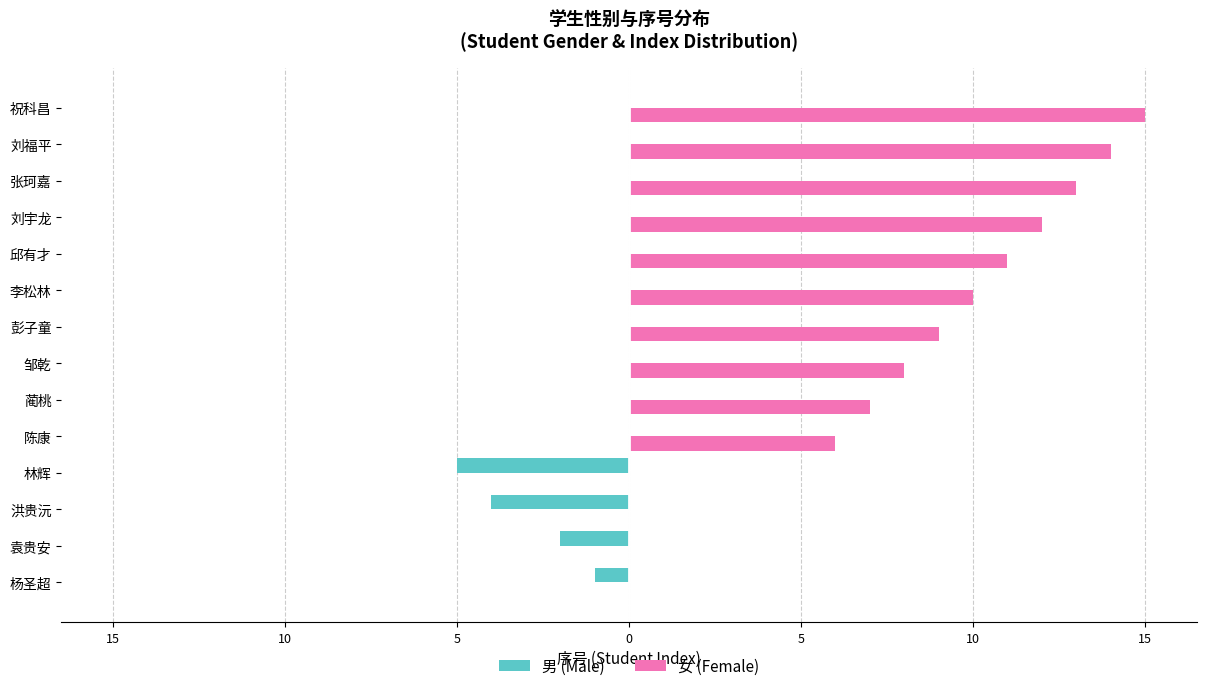

What are all the series names shown in the legend?

男 (Male), 女 (Female)